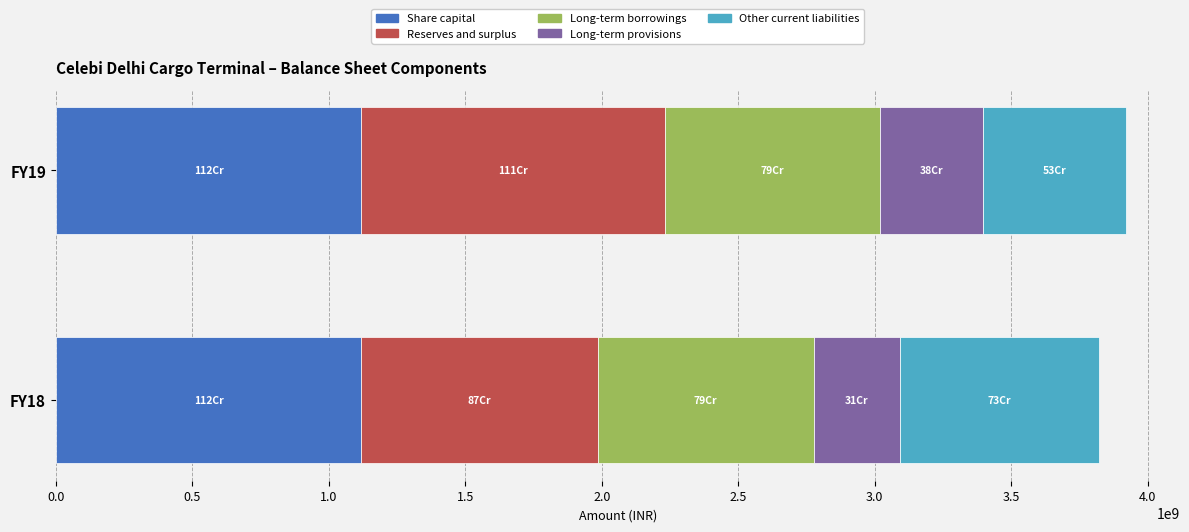

What is the average value of the Long-term provisions series?

345732000